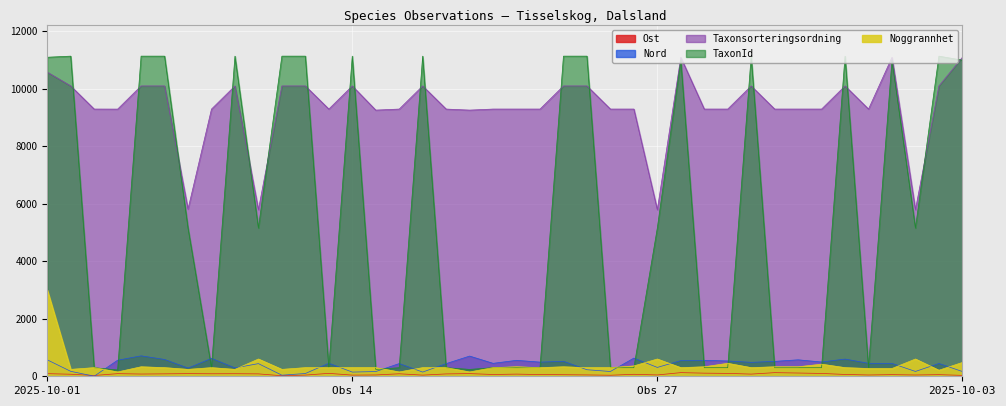

What is the average value of the TaxonId series?

5368.4